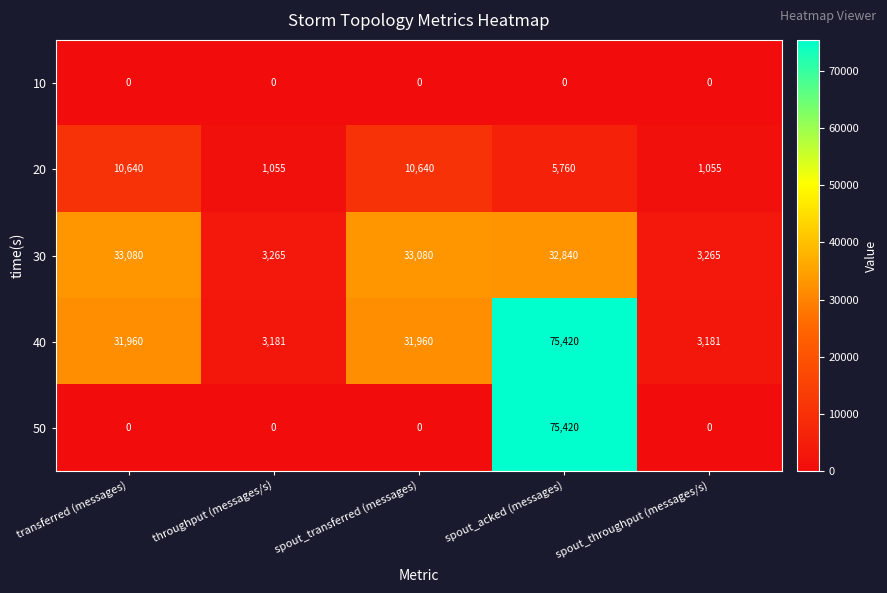

What is the total value across all series at transferred (messages)?

75680